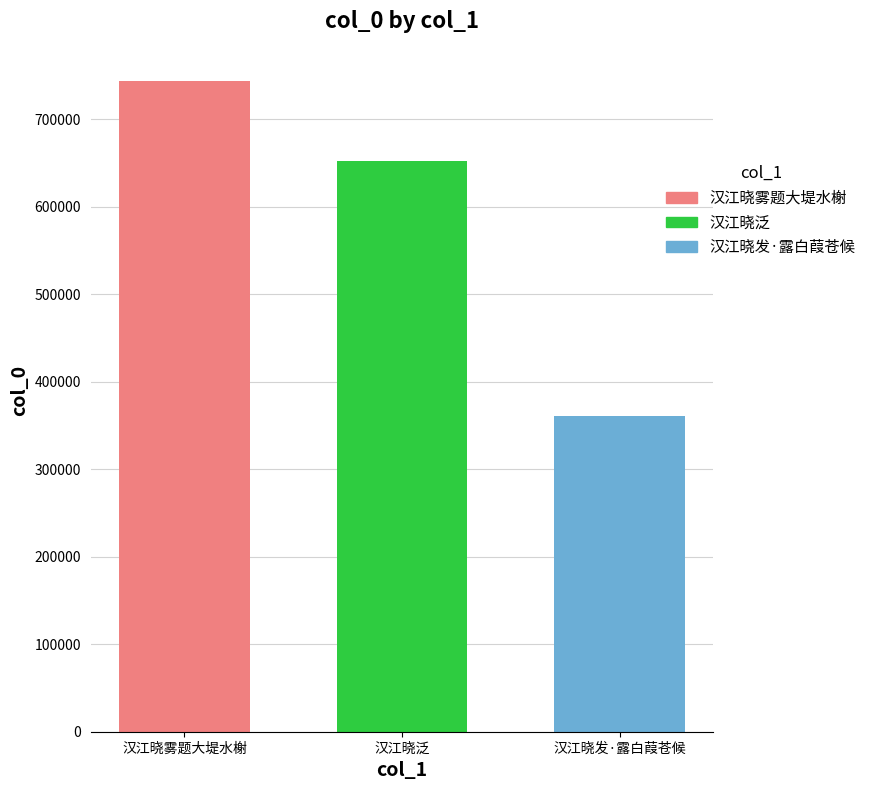

What is the spread (max minus min) of values at 汉江晓泛?

382909